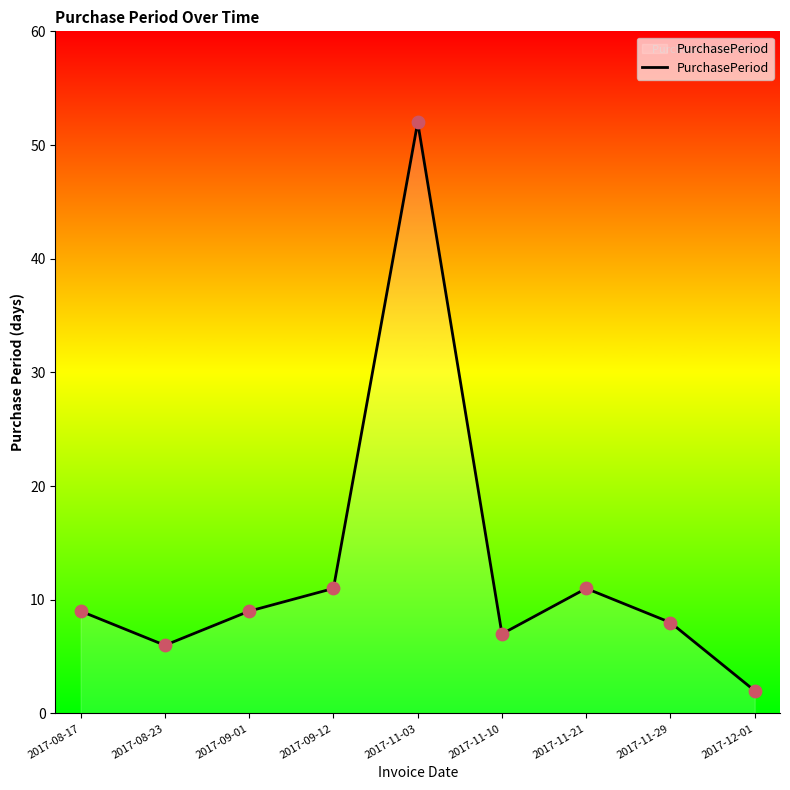

Which has a higher value, 2017-12-01 or 2017-09-01?

2017-09-01